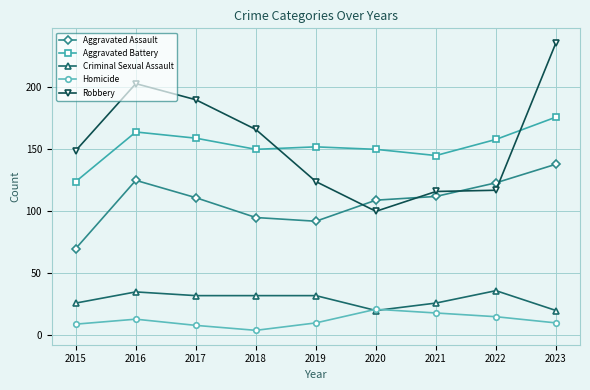

What is the sum of the Homicide values at 2020 and 2018?

25